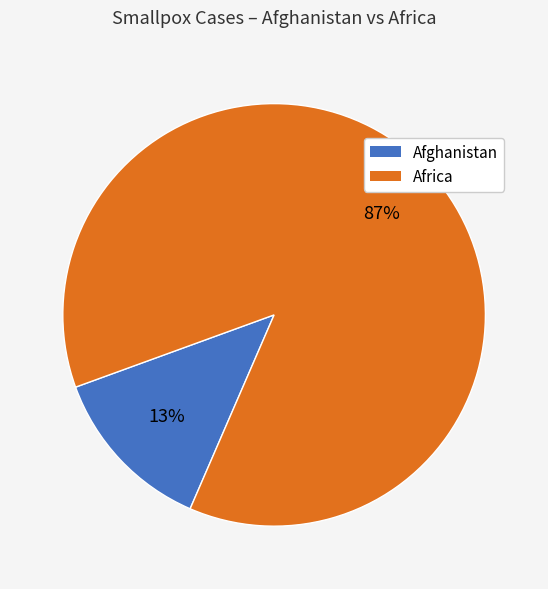

To the nearest percent, what is the average slice percentage?

50%